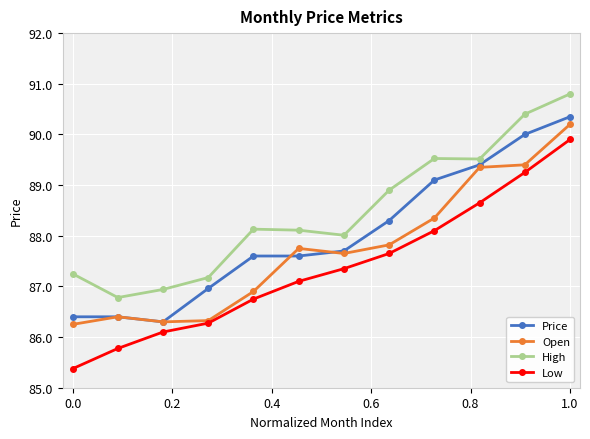

Which series has the largest total across all categories?

High